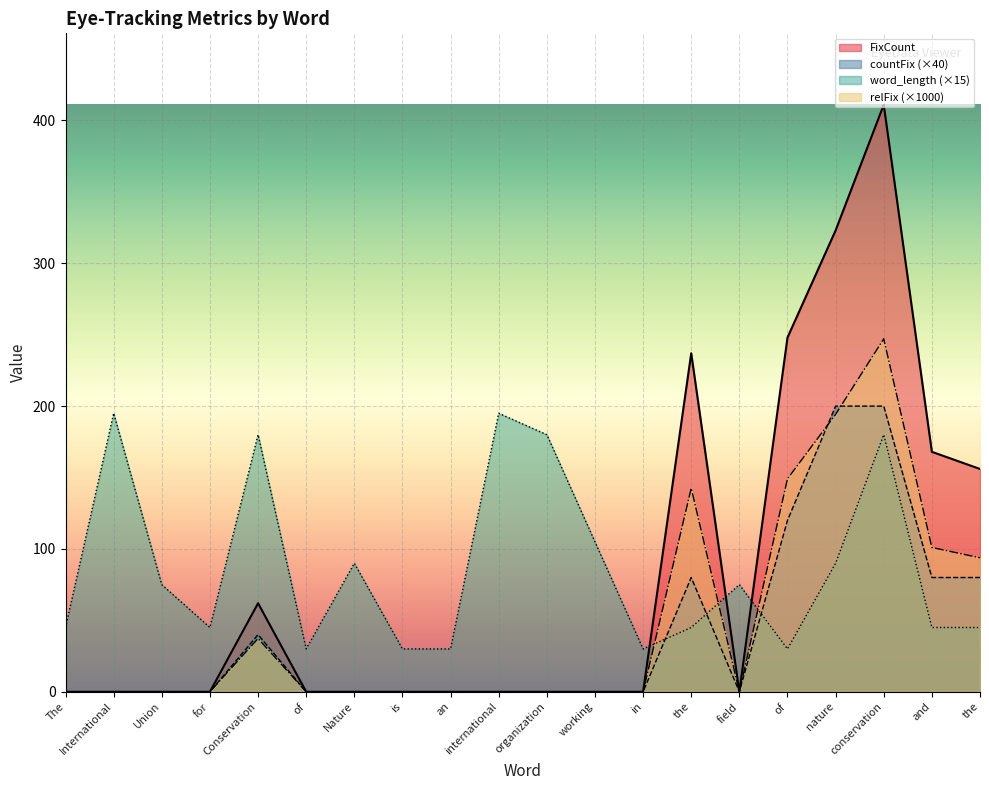

At which label does word_length first exceed 75?

International